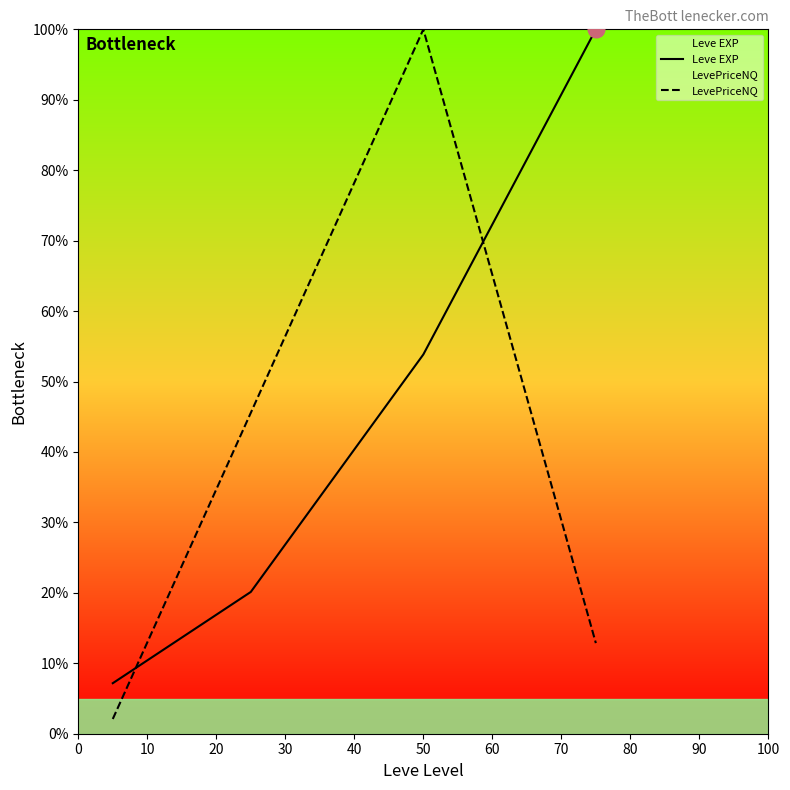

True or false: Leve EXP has more than 1 interior local peaks.

False